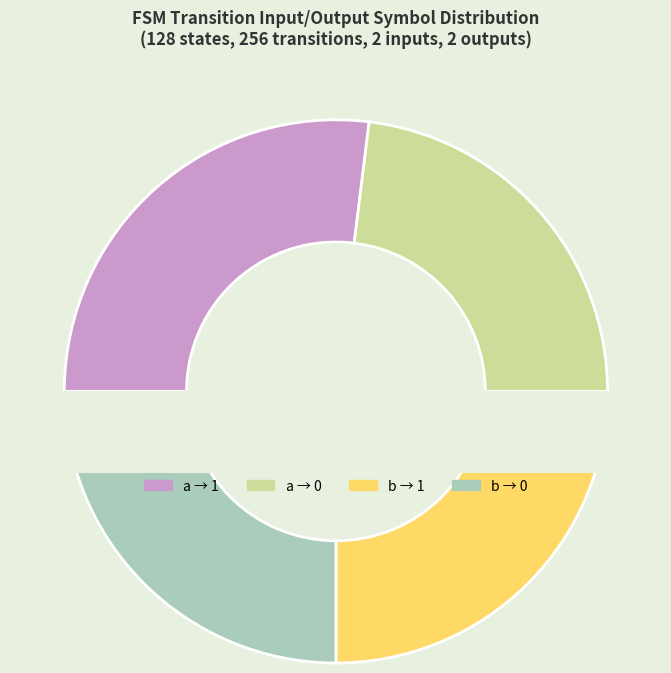

To the nearest percent, what portion does input b (output 1) represent?

25%